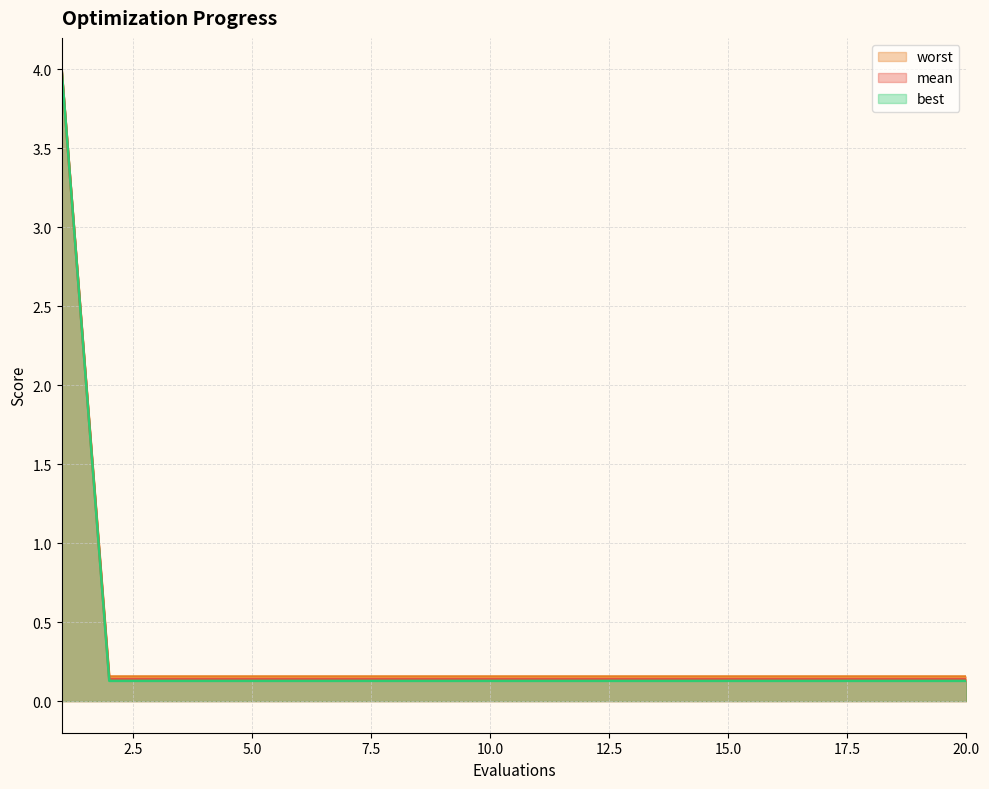

What is the smallest value displayed?

0.1